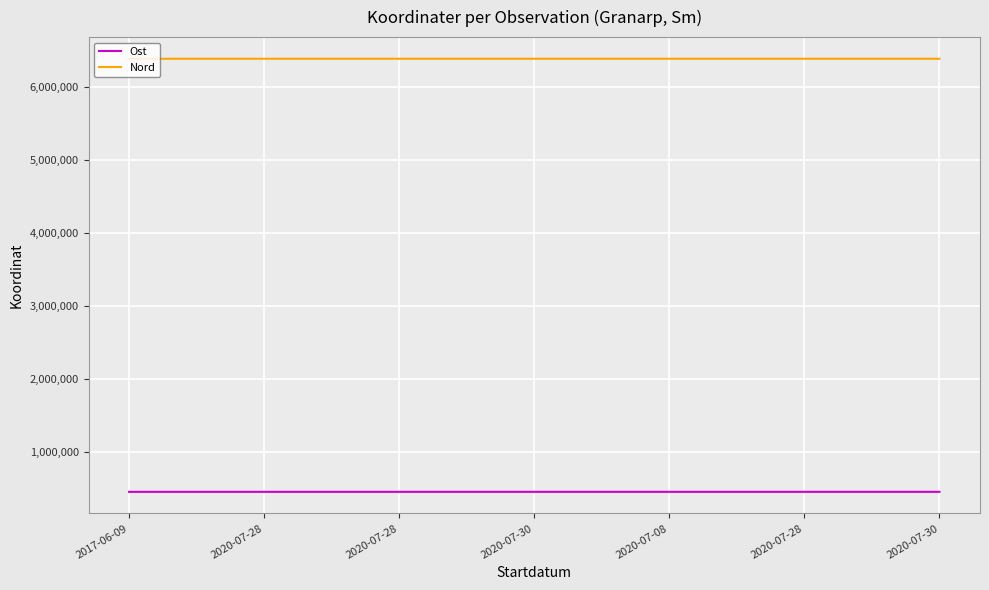

What is the minimum value shown in the chart?

449171.2